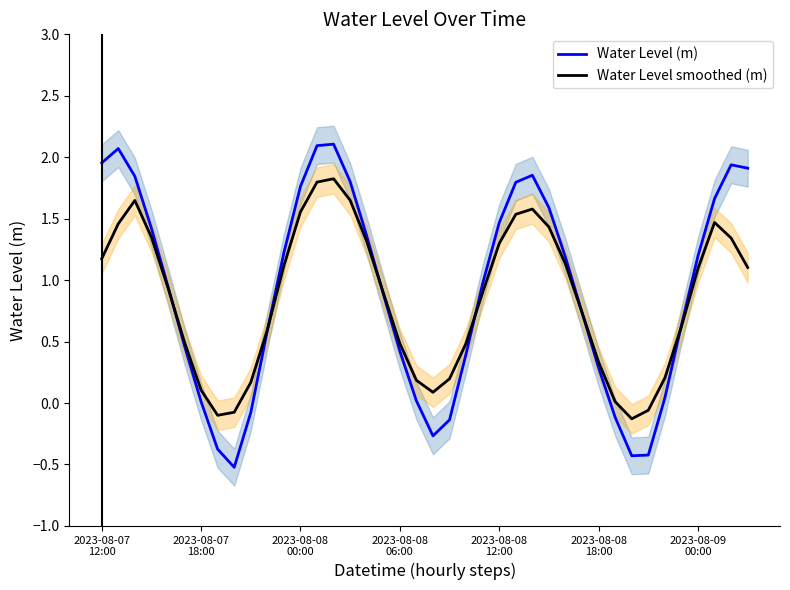

True or false: Water Level (m) has a value of 2.8 at 14.

False